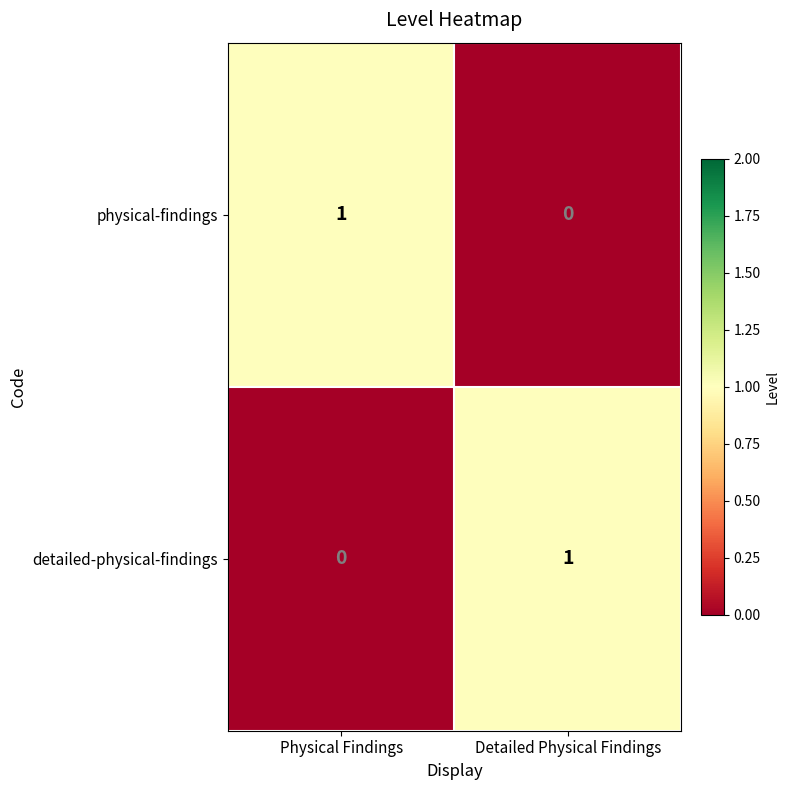

Is it true that detailed-physical-findings equals 1 at Physical Findings?

False